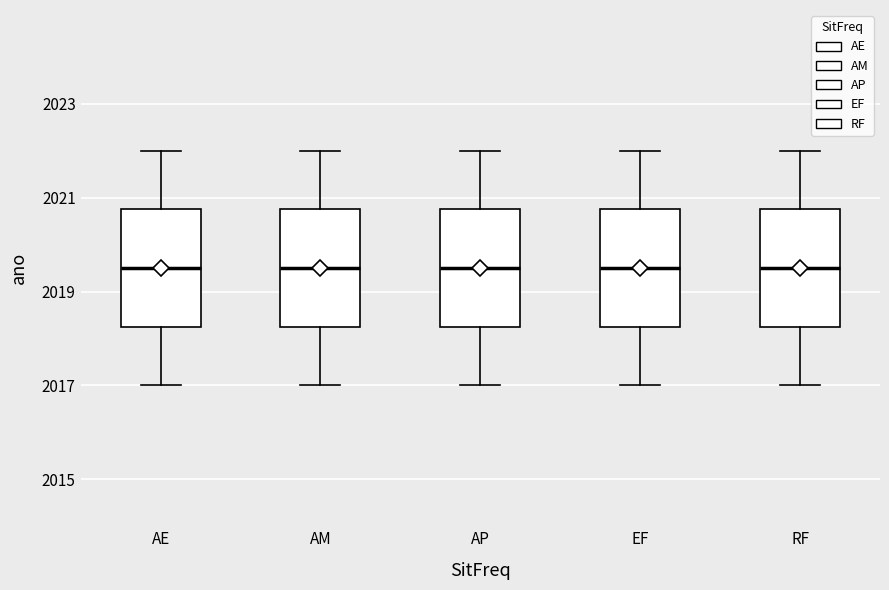

Reading left to right, read every box against the y-axis: the position of its median line, the range the box covers, and the ends of its whiskers. The values are not printed on the chart, so give them approximately, as read against the axis.

AE: median 2019.6, box 2018.2 to 2020.8, whiskers 2017.0 to 2022.0
AM: median 2019.6, box 2018.2 to 2020.8, whiskers 2017.0 to 2022.0
AP: median 2019.6, box 2018.2 to 2020.8, whiskers 2017.0 to 2022.0
EF: median 2019.6, box 2018.2 to 2020.8, whiskers 2017.0 to 2022.0
RF: median 2019.6, box 2018.2 to 2020.8, whiskers 2017.0 to 2022.0